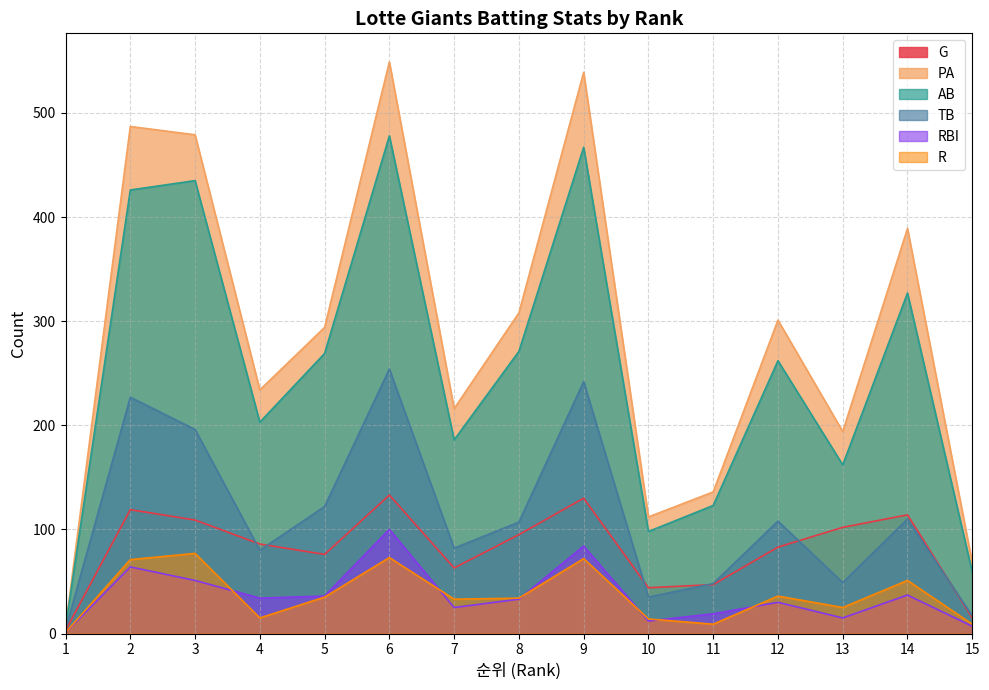

What is the total value across all series at 5?

832